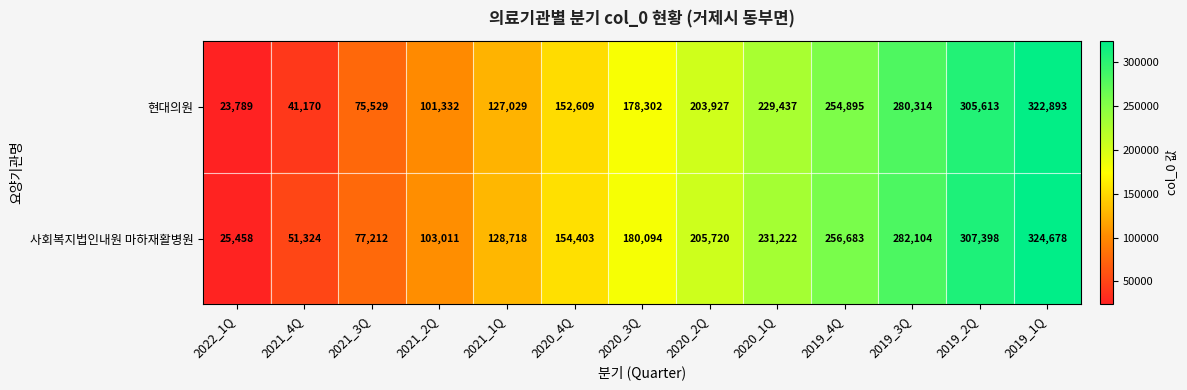

The 사회복지법인내원 마하재활병원 series shows 51324 at 2021_4Q. True or false?

True